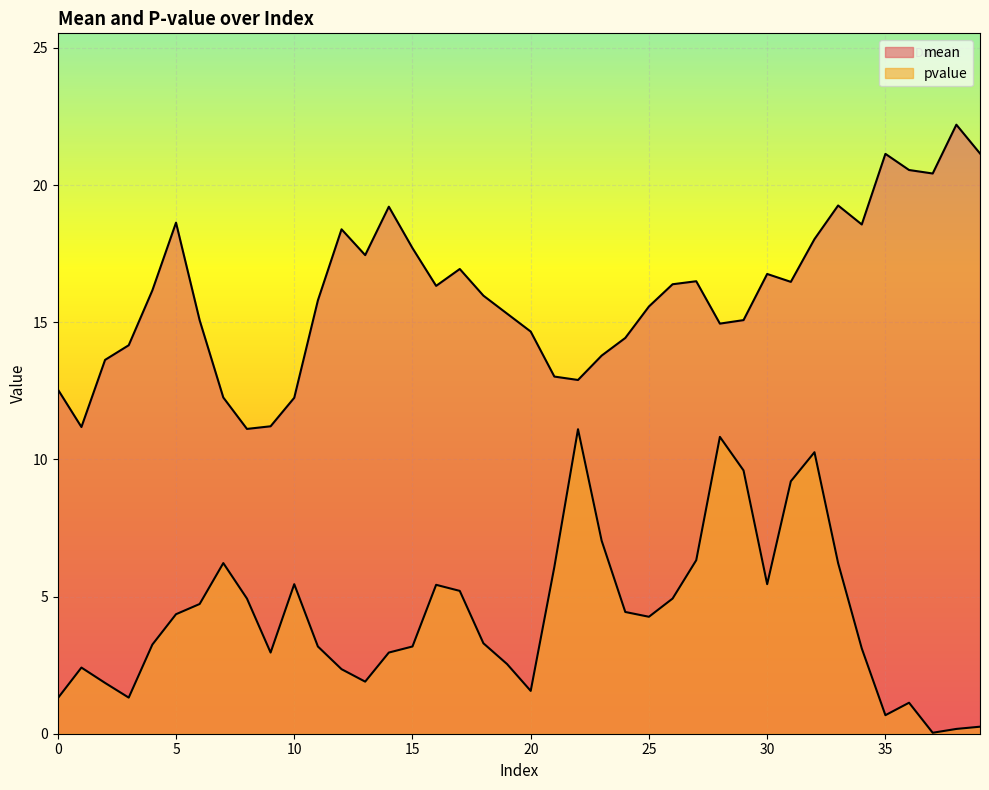

How many interior local valleys does the pvalue series have?

8